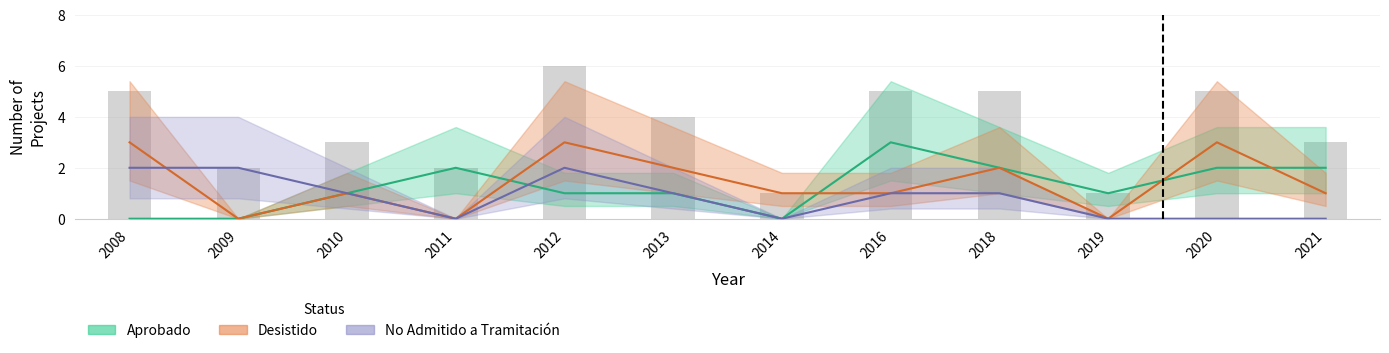

The Desistido series shows 3 at 2008. True or false?

True